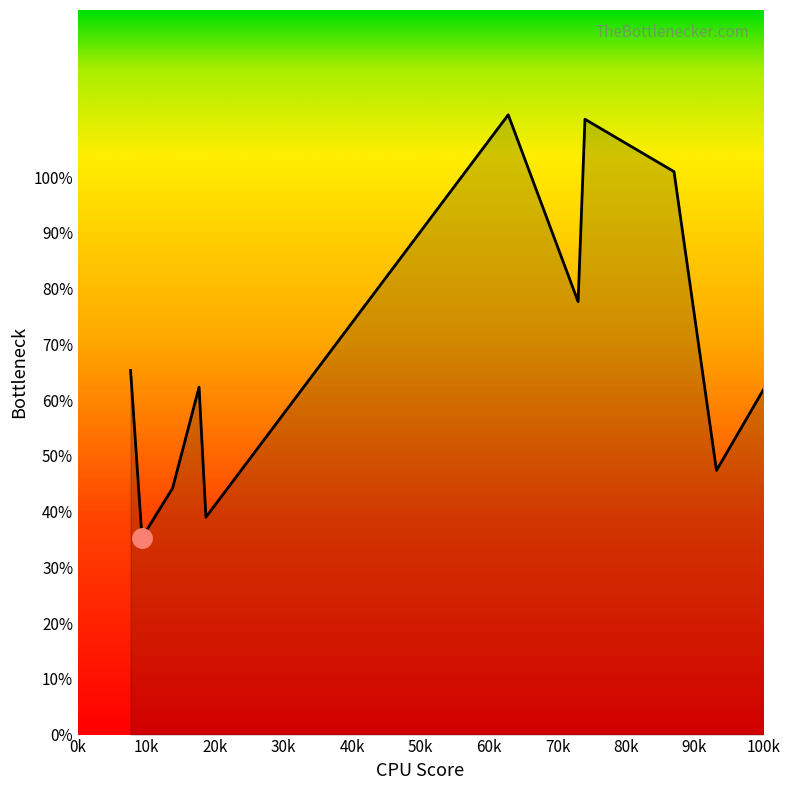

What is the difference between the maximum and minimum values?

75.9